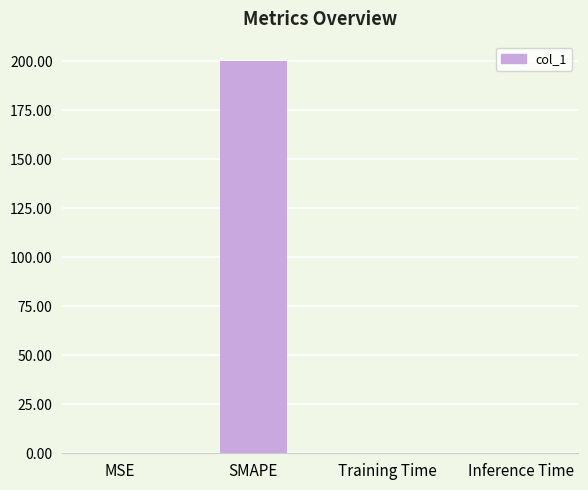

Between SMAPE and Training Time, which is larger?

SMAPE